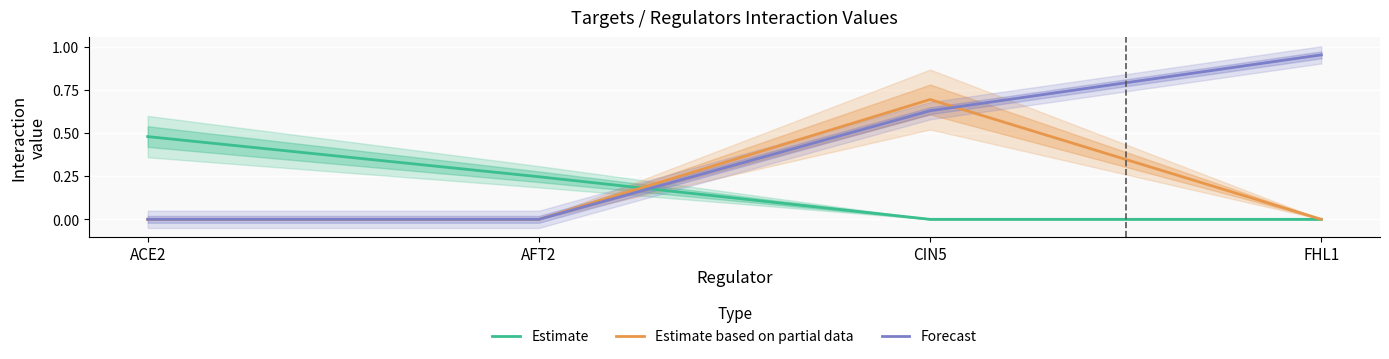

At FHL1, list the series in order from largest to smallest.

Forecast, Estimate, Estimate based on partial data